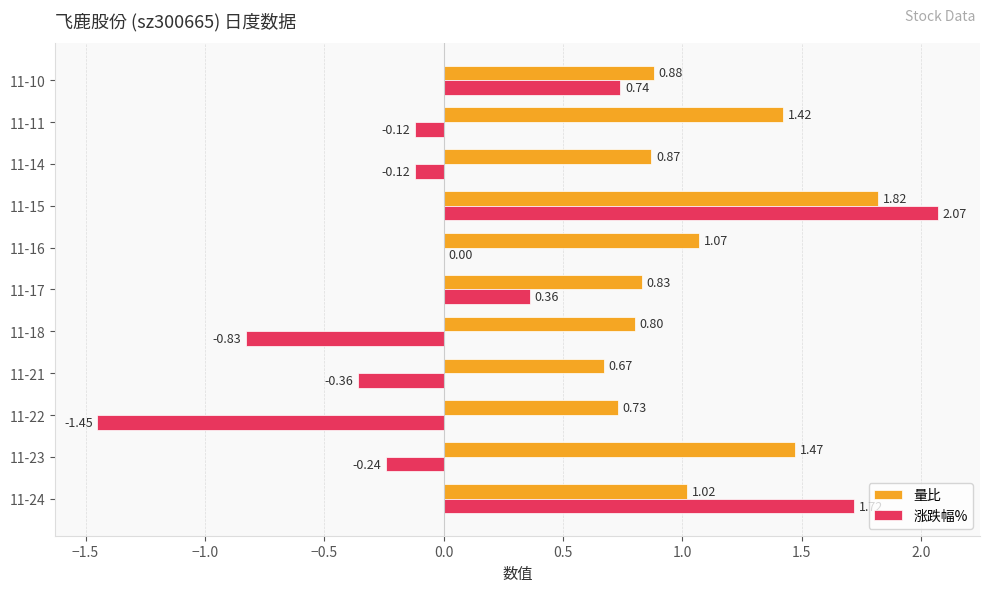

Is the value of 涨跌幅% at 11-16 greater than the value of 量比 at 11-22?

No